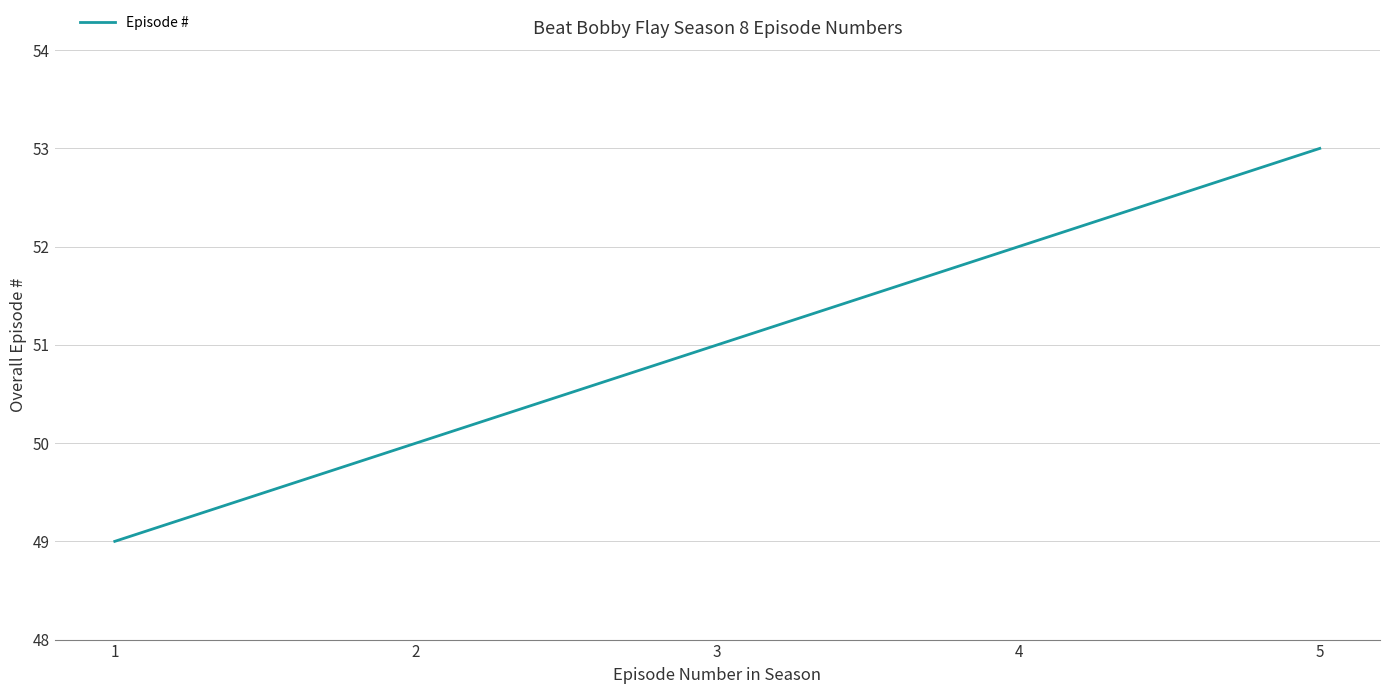

List the labels in order of value, smallest first.

1, 2, 3, 4, 5